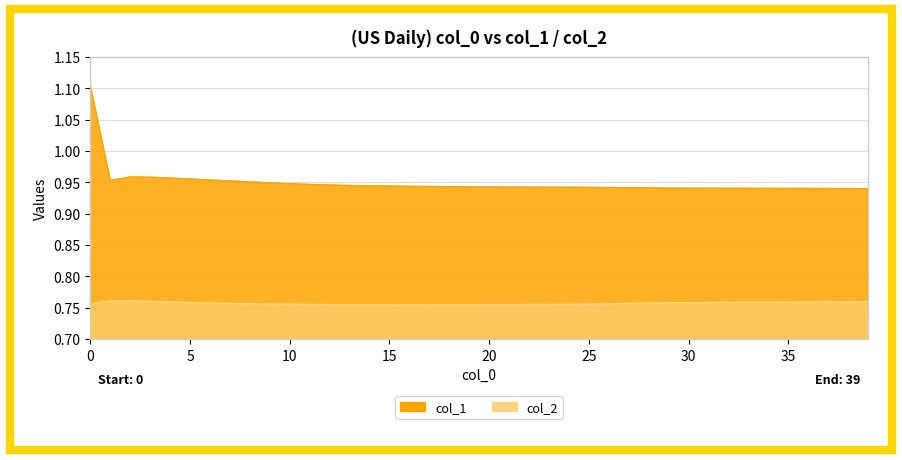

At which category does col_1 reach its first local peak?

2